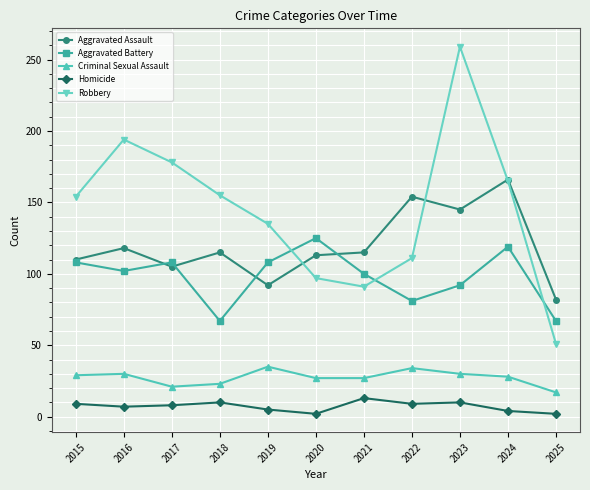

True or false: Aggravated Battery and Criminal Sexual Assault cross at least once.

False